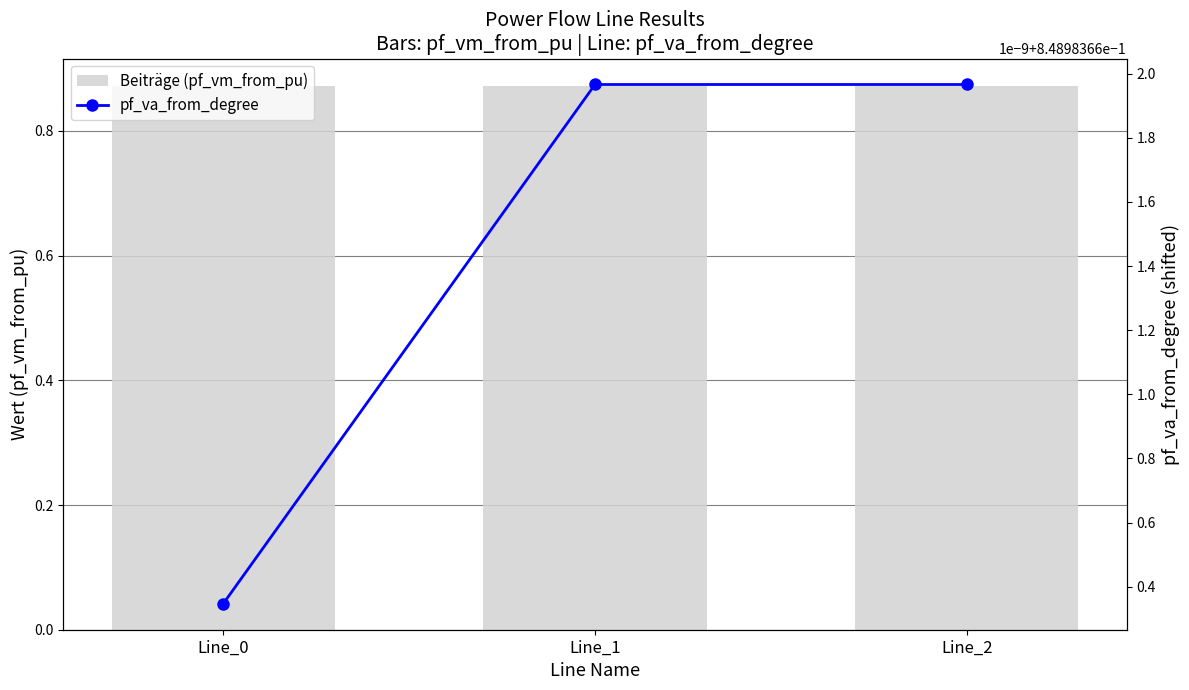

What are all the series names shown in the legend?

Beiträge, pf_va_from_degree